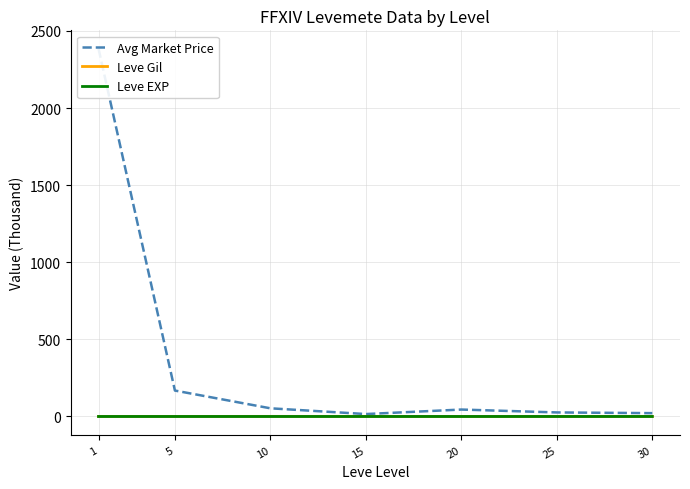

What is the highest value of the Avg Market Price series?

2384.7